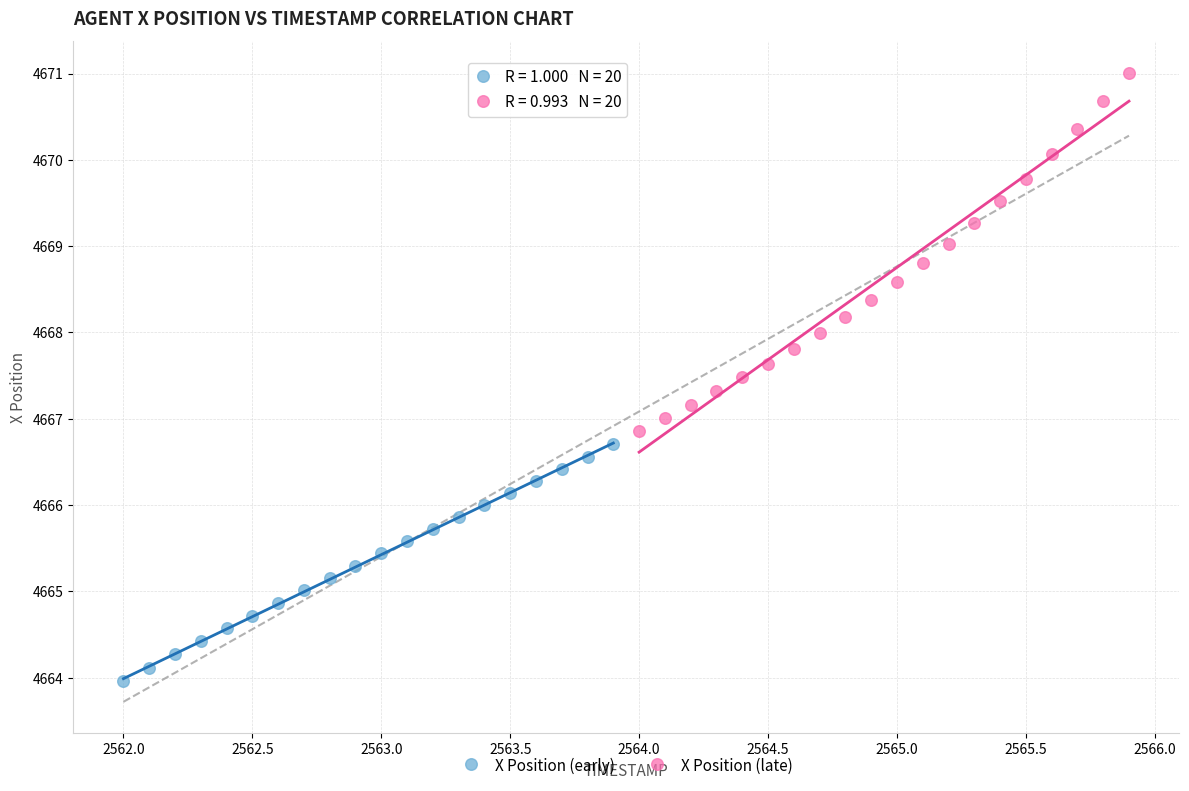

Which series reaches the minimum Y coordinate?

X Position (early)